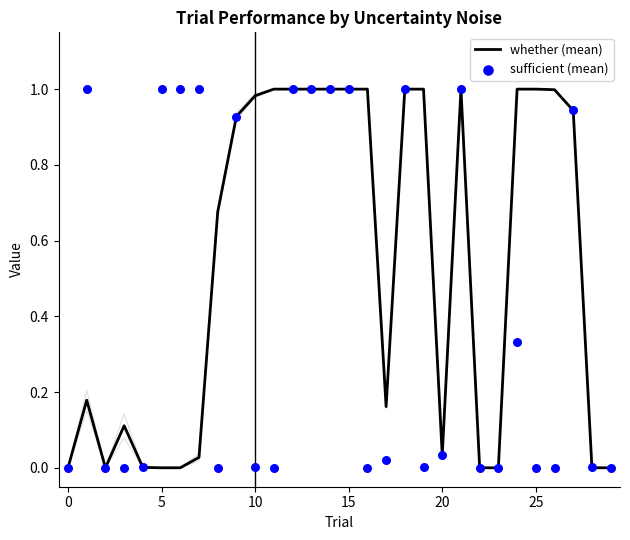

Which series has the largest Y range (max minus min)?

whether (mean)